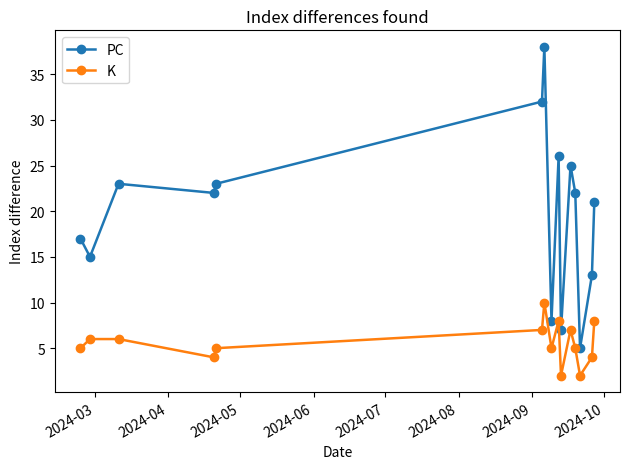

True or false: K and PC cross at least once.

False